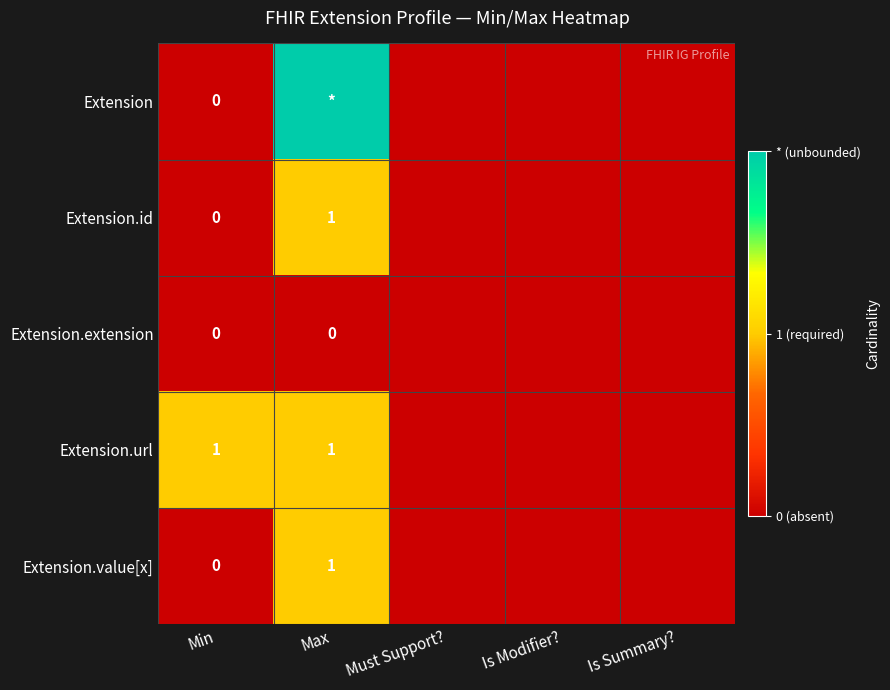

True or false: Extension.value[x] has a value of 1 at Max.

True